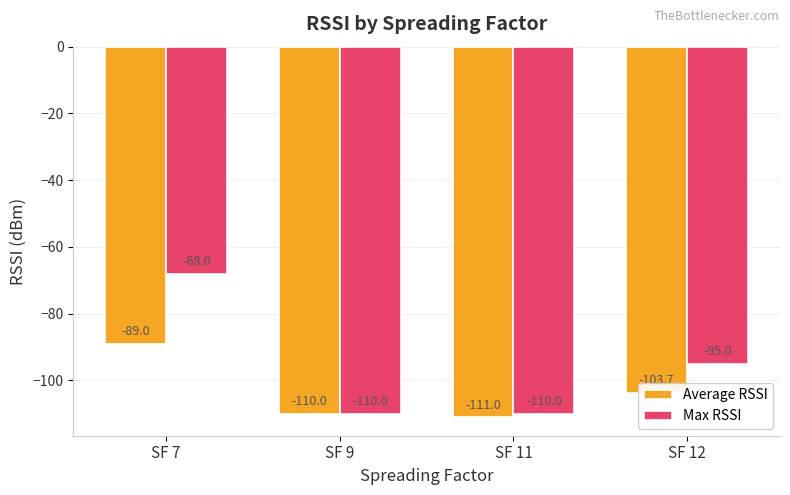

Between SF 9 and SF 12, which series saw the biggest shift?

Max RSSI